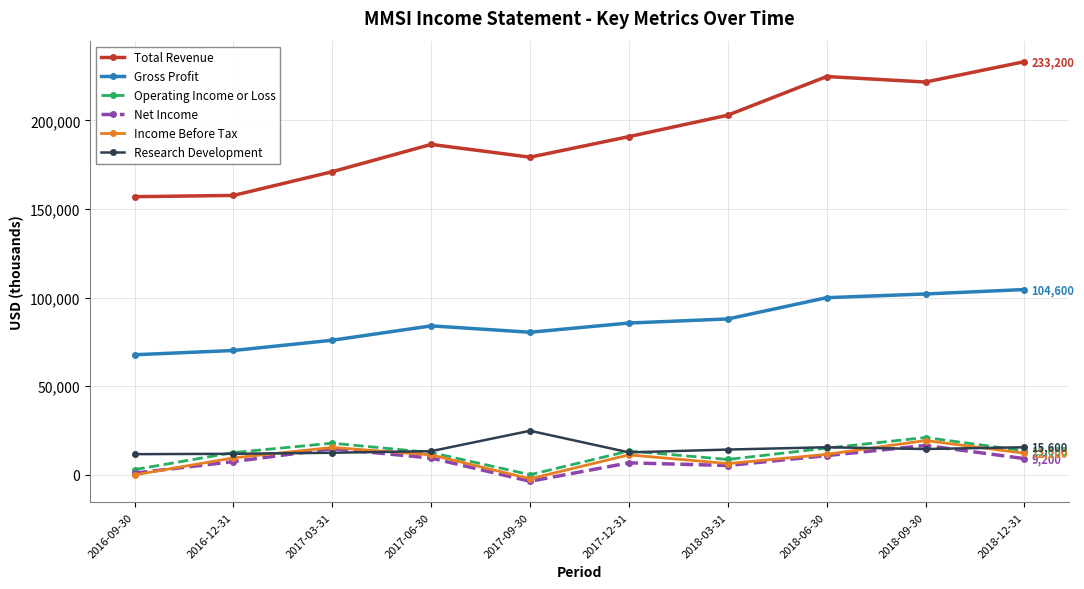

What are all the series names shown in the legend?

Total Revenue, Gross Profit, Operating Income or Loss, Net Income, Income Before Tax, Research Development